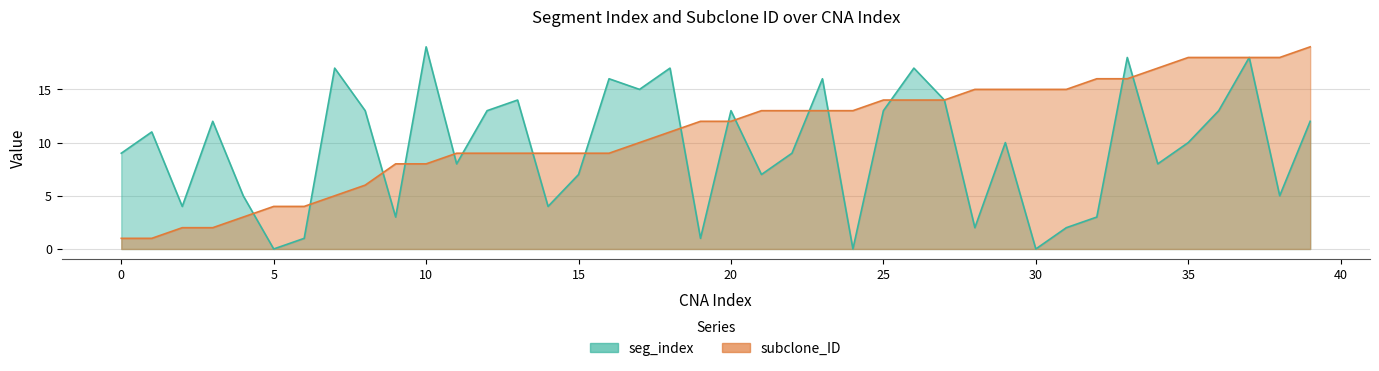

The value of seg_index at 27 is 14. True or false?

True